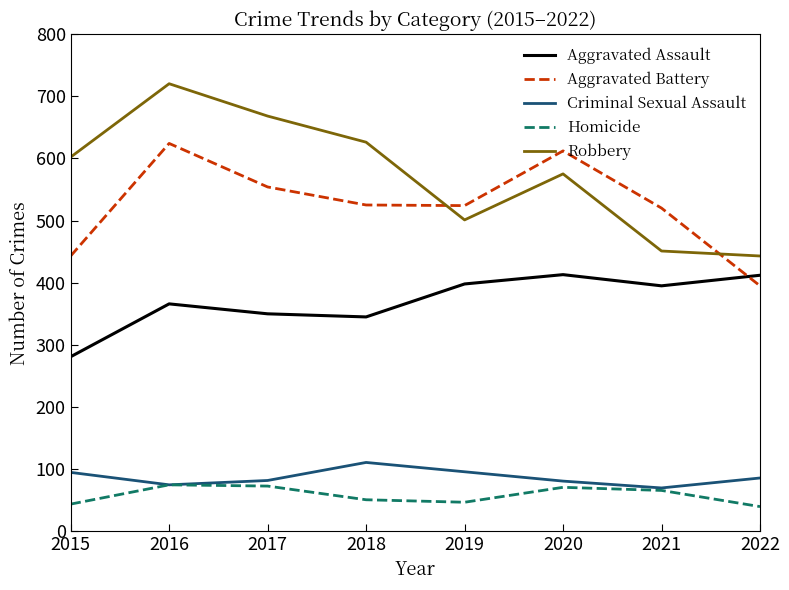

What is the difference between the maximum and minimum values in the Criminal Sexual Assault series?

41